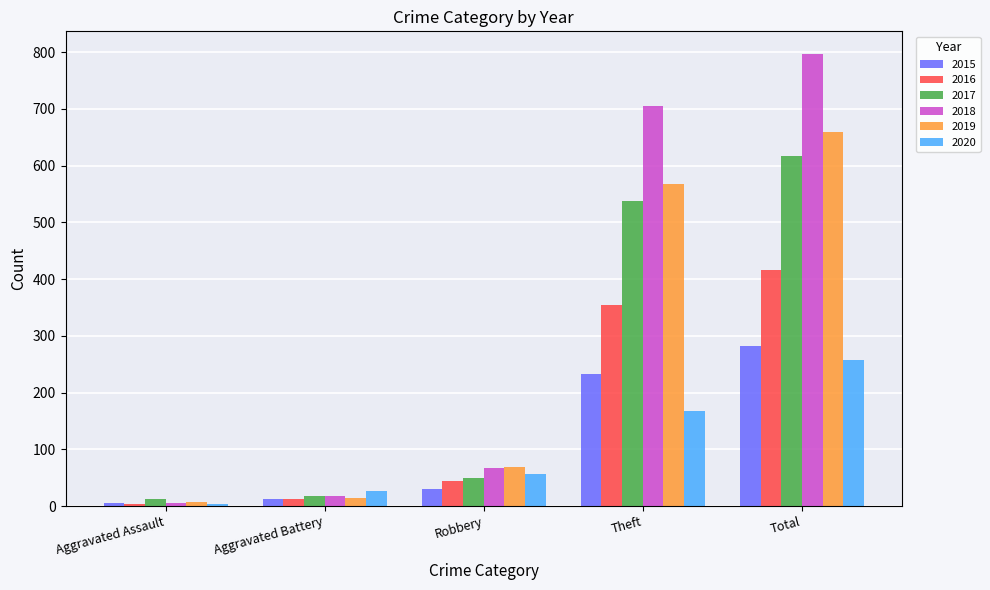

How many bars are there in each group?

6